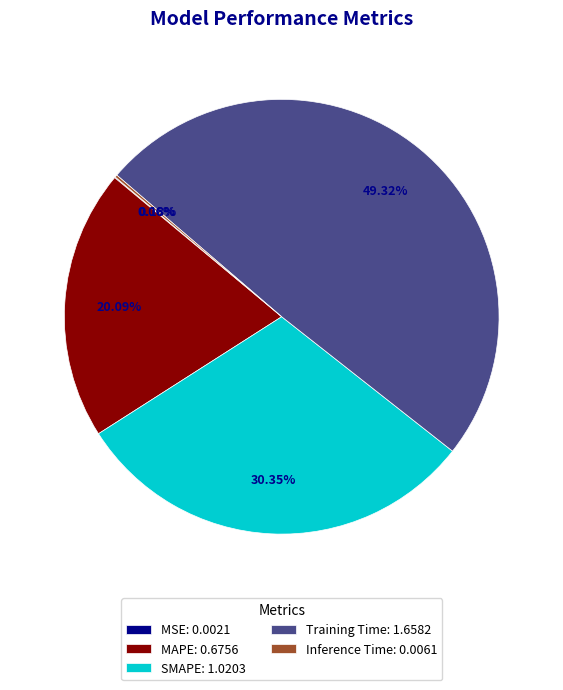

Does any single category account for the majority?

No